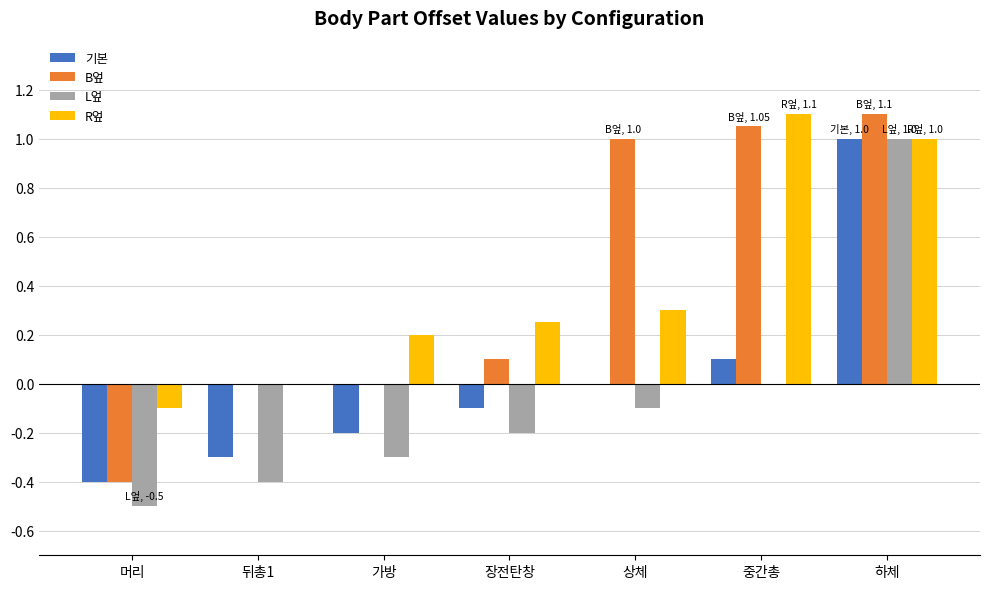

Count the number of data series in this chart.

4